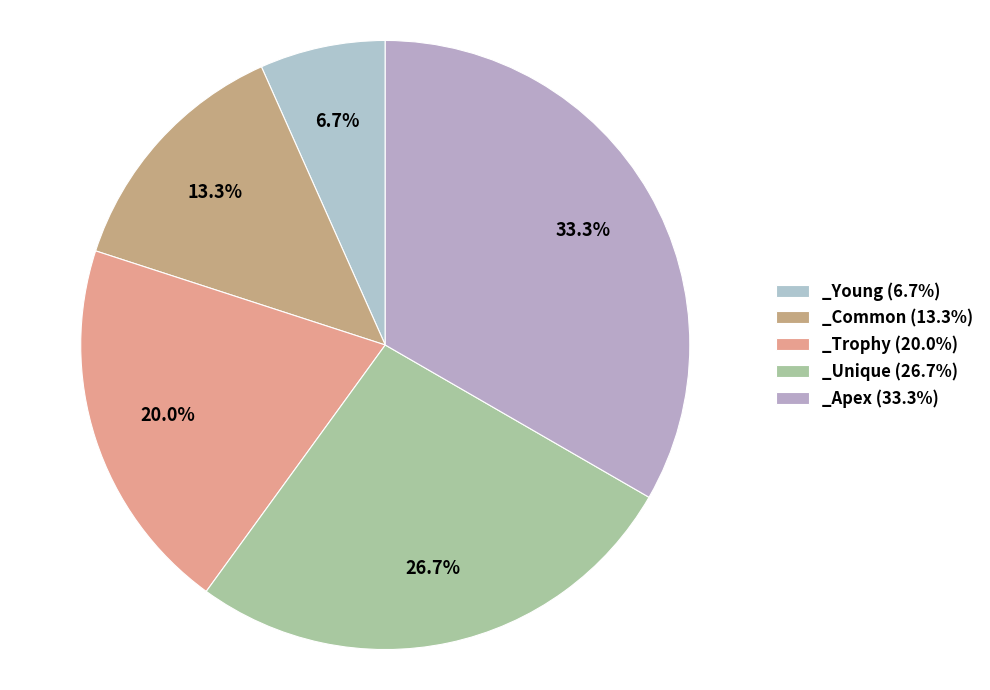

What percentage is NOT represented by _Apex?

66.7%